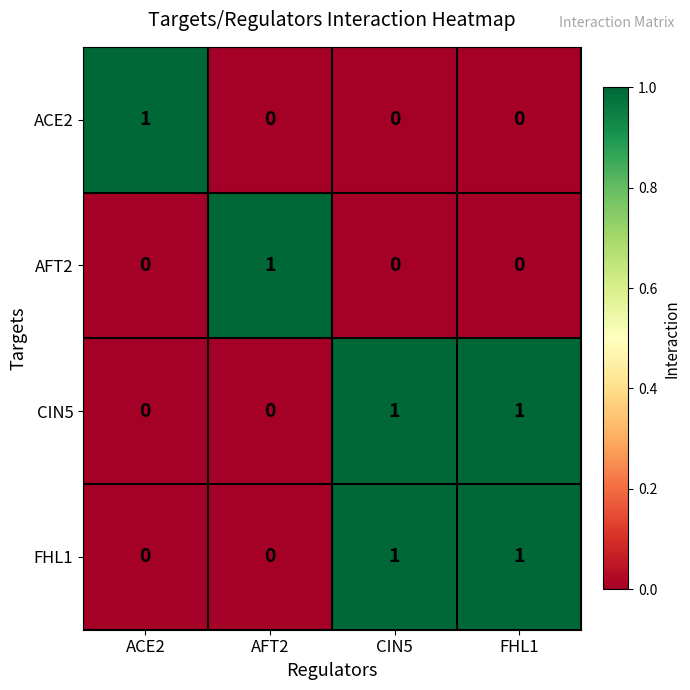

True or false: ACE2 has a value of 0 at FHL1.

True